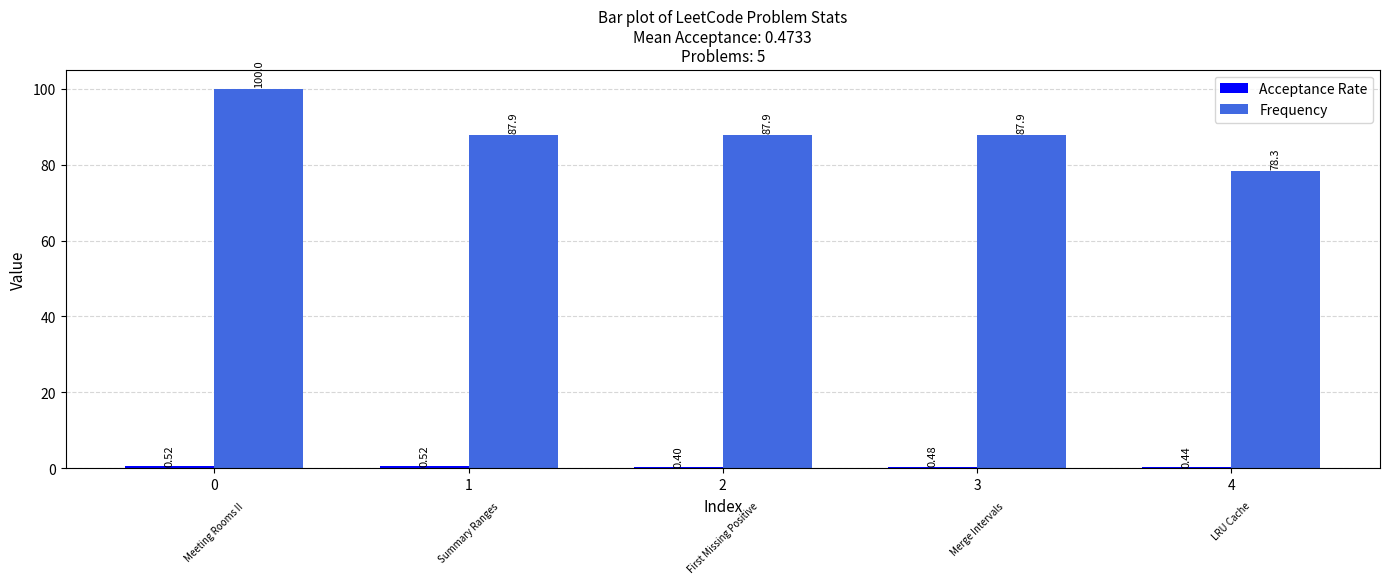

What is the sum of the Frequency values at 1 and 2?

175.8